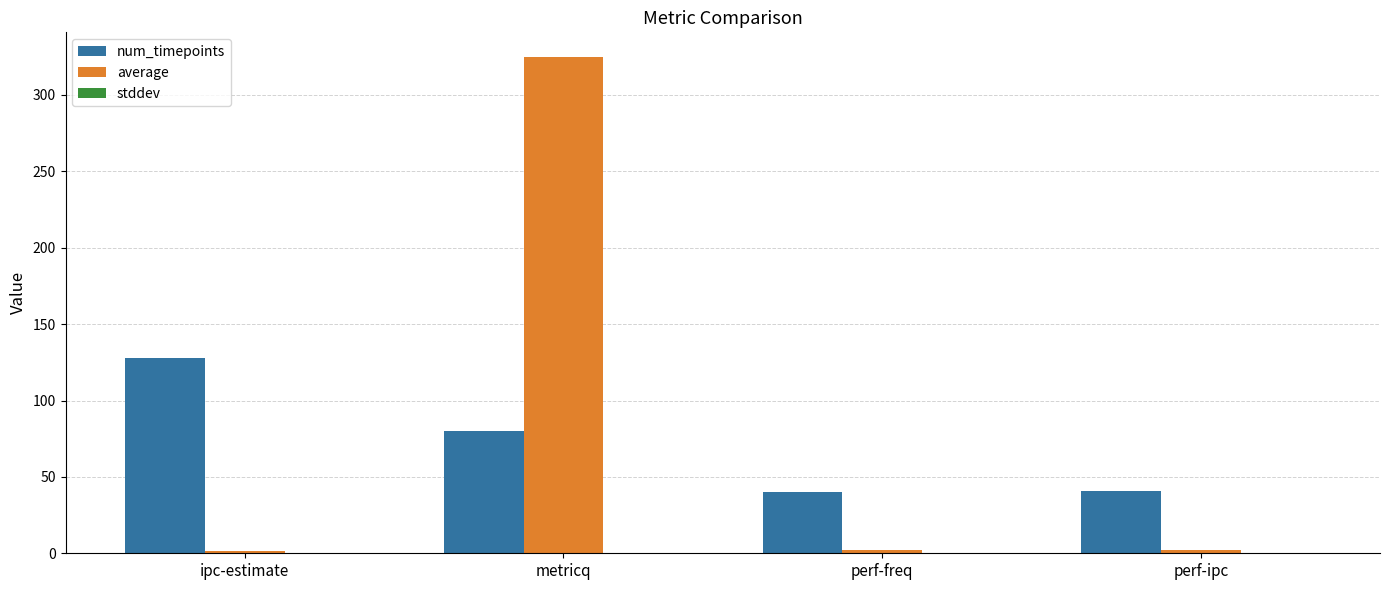

What is the maximum value shown in the chart?

324.8